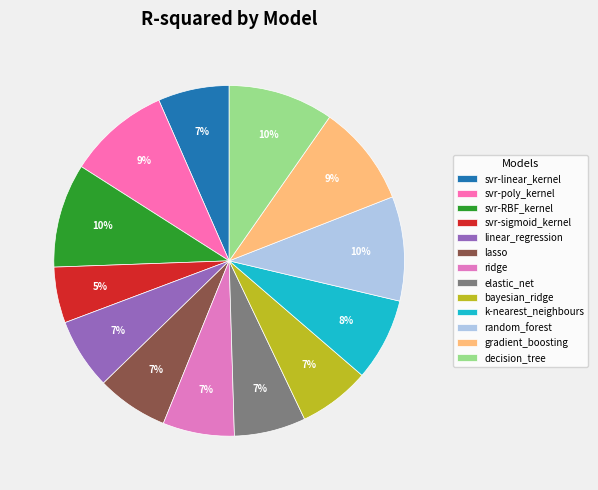

Is it true that lasso is 7% of the pie?

True